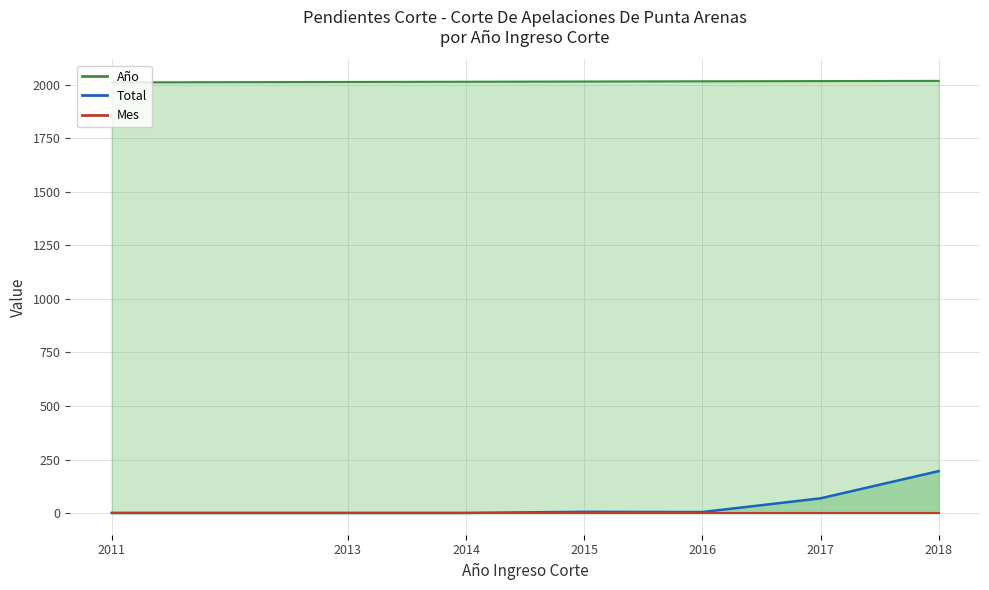

At which category does Total reach its first local peak?

2015